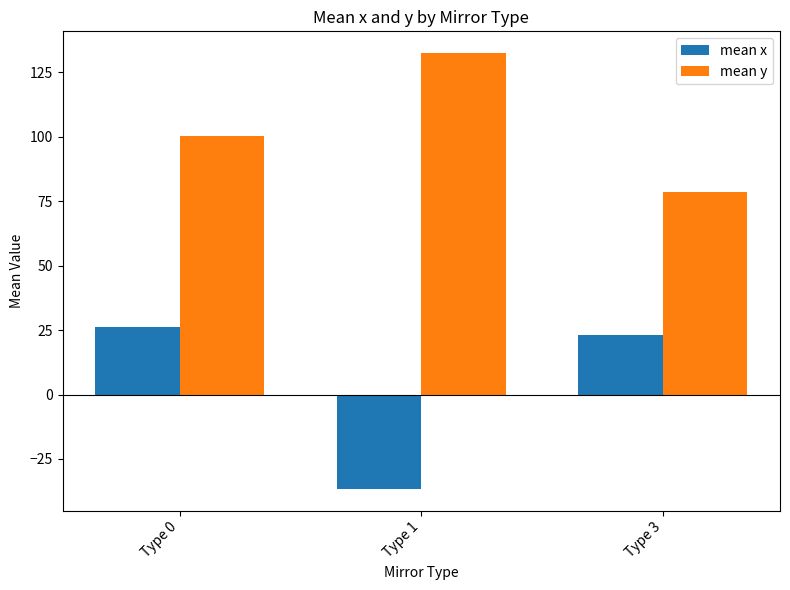

Which series has the largest range (max minus min)?

mean x